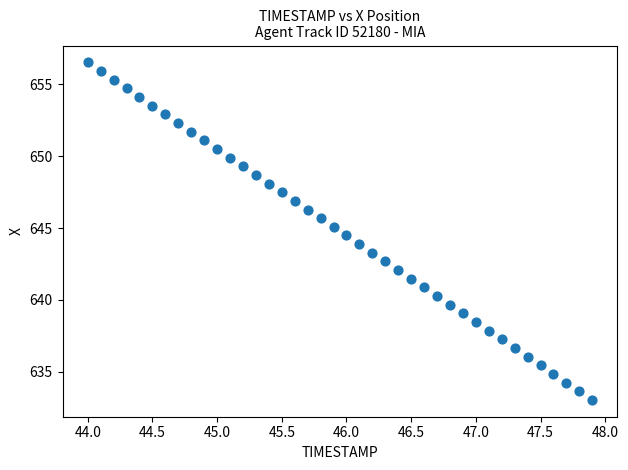

What is the range of Y values (max minus min)?

23.5